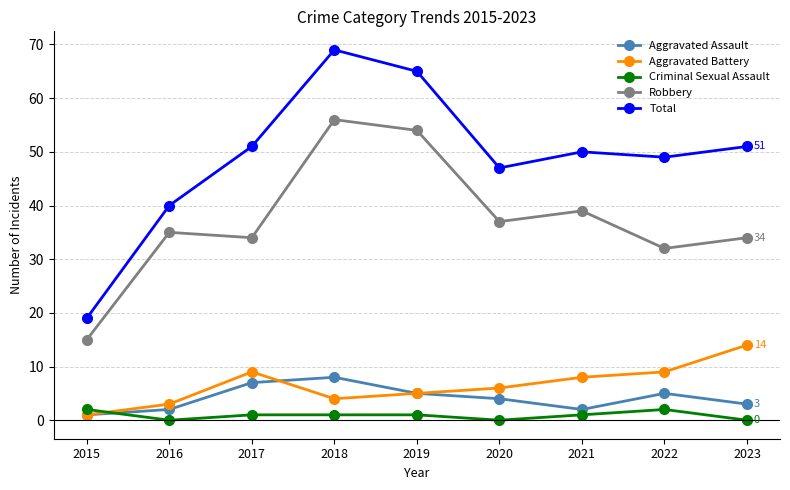

How many categories are shown in the chart?

9